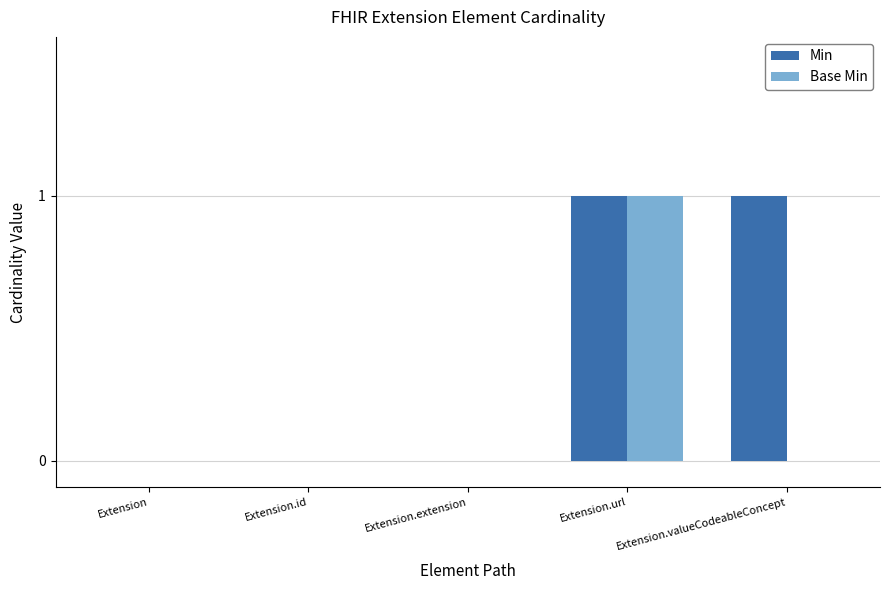

Which series has the largest total across all categories?

Min